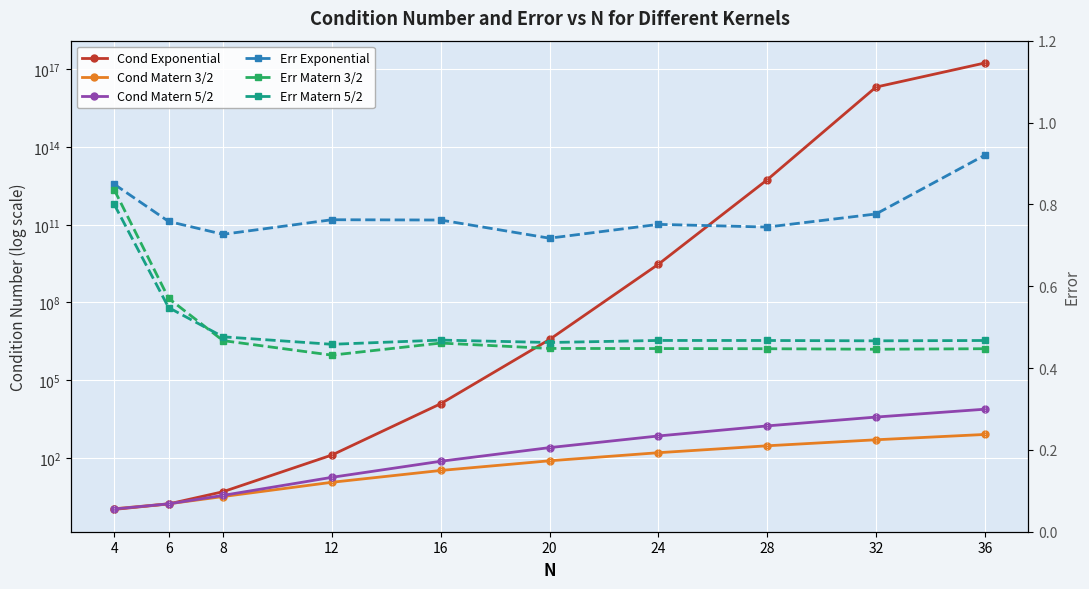

What is the spread (max minus min) of values at 32?

20860000000000000.0